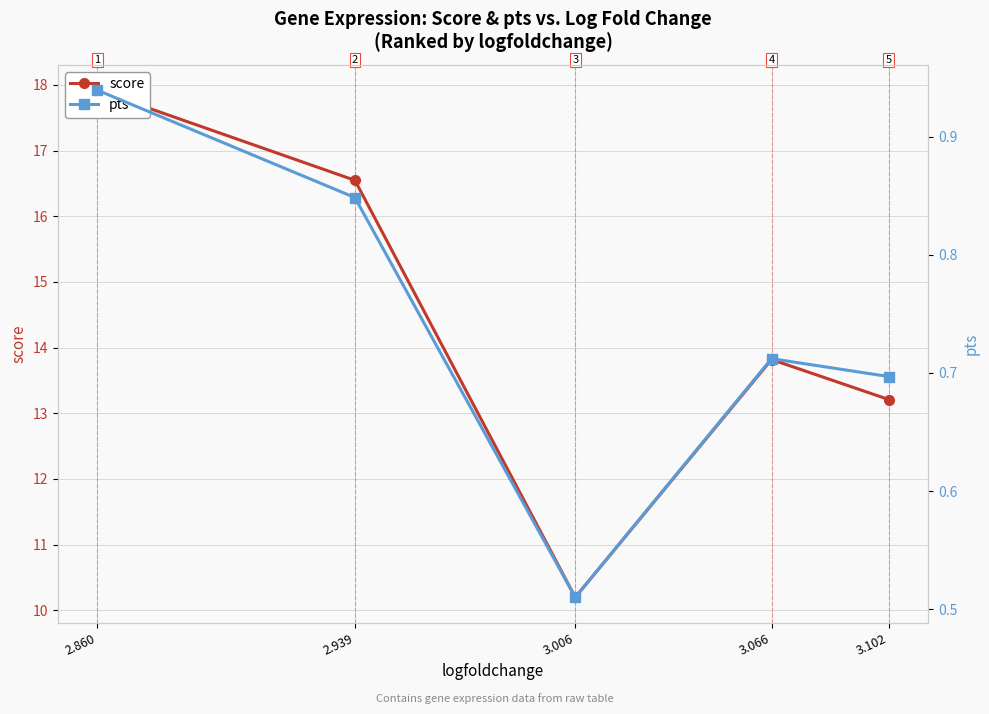

What is the value of the score point at the 1st from the left?

17.9